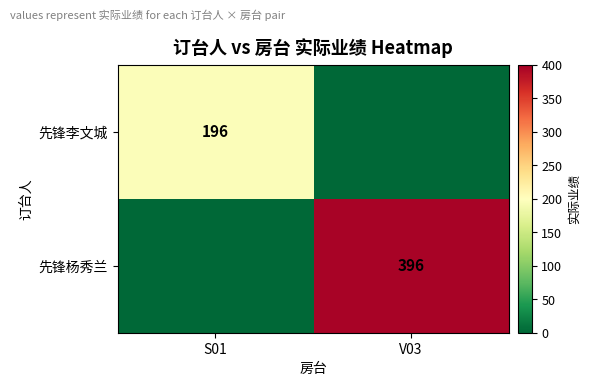

The 先锋杨秀兰 series shows 201 at V03. True or false?

False